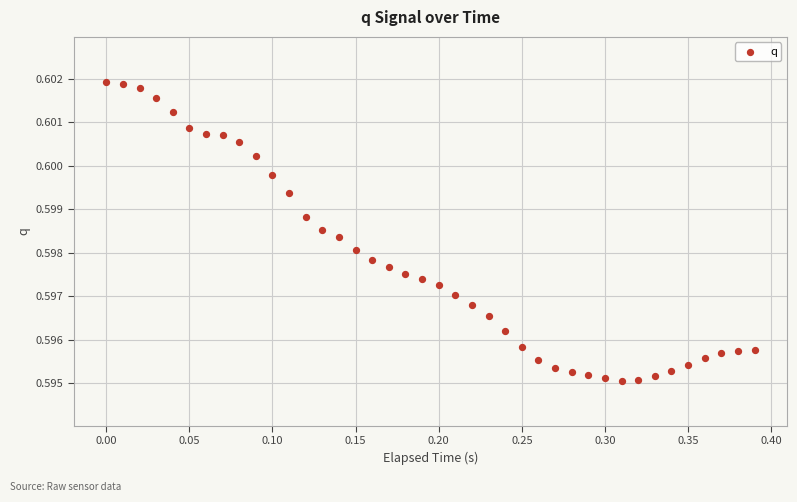

What is the range of X values (max minus min)?

0.4